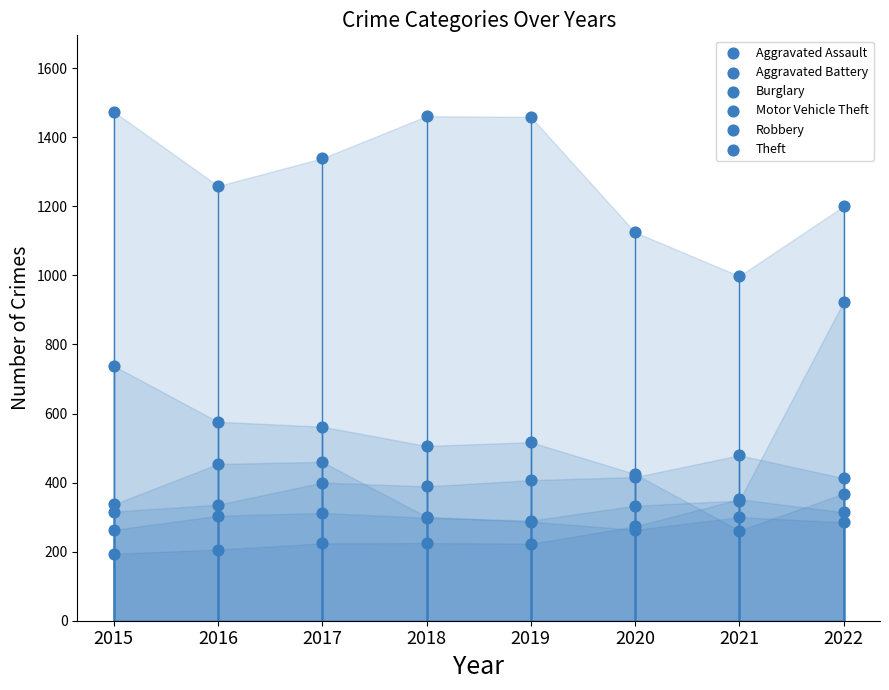

At how many categories does at least one series exceed 999?

7